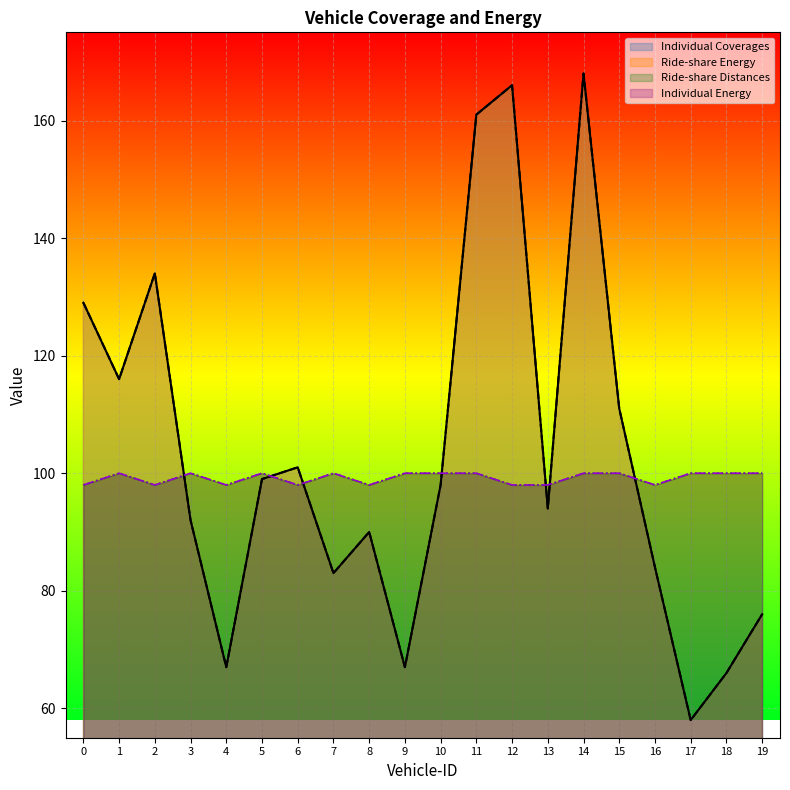

How many series are shown in this chart?

4